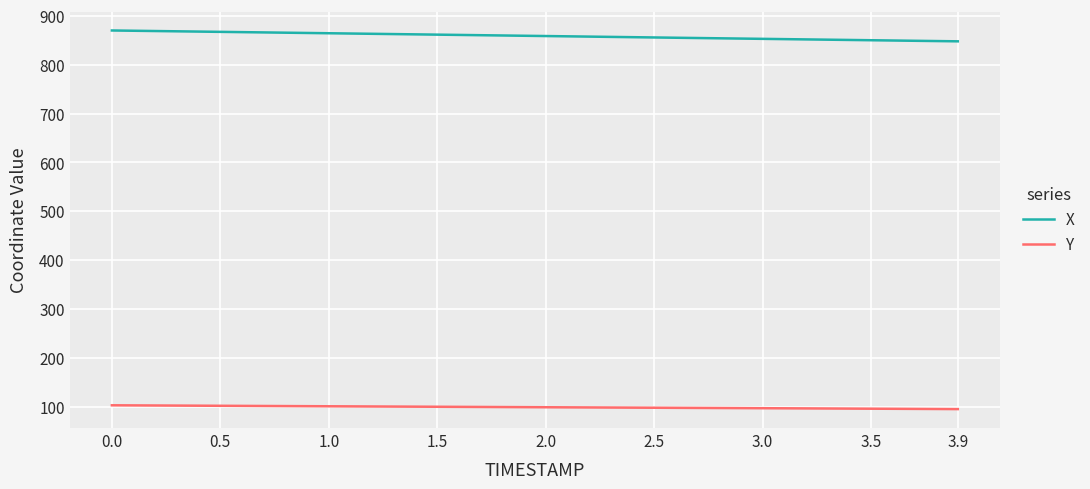

What is the maximum value shown in the chart?

870.0